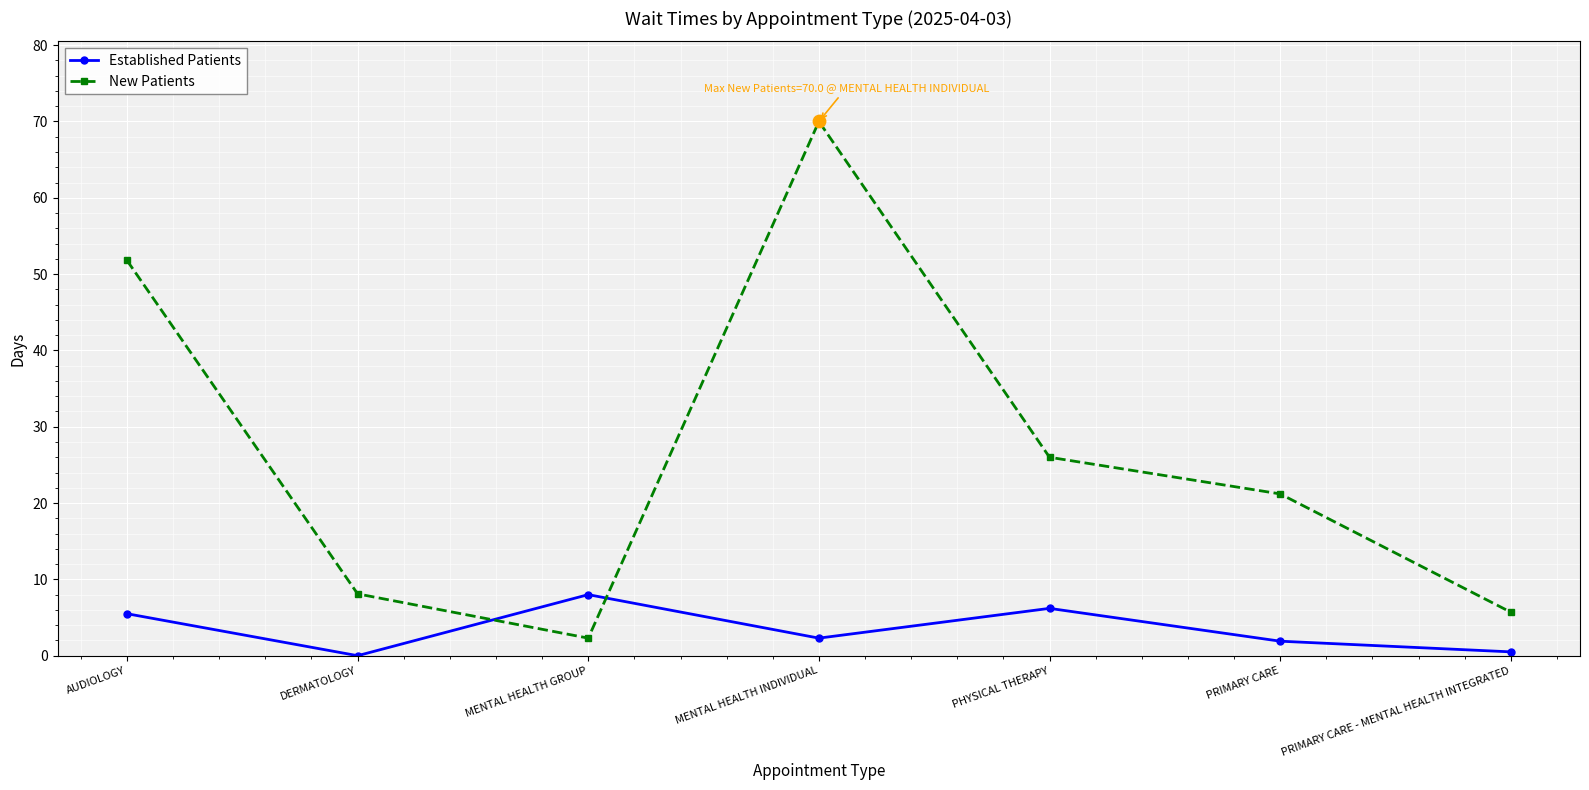

What is the difference between the highest and lowest values at AUDIOLOGY?

46.3